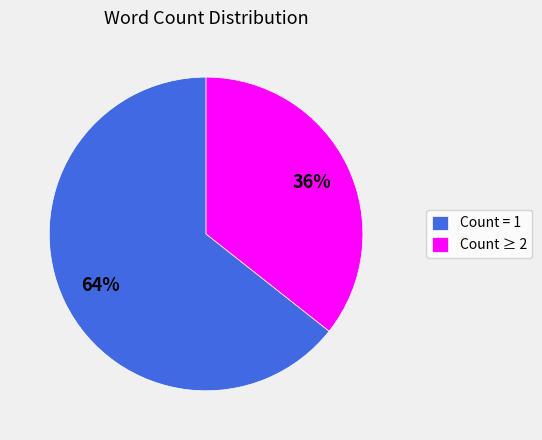

What percentage is the Count ≥ 2 slice, to the nearest percent?

36%